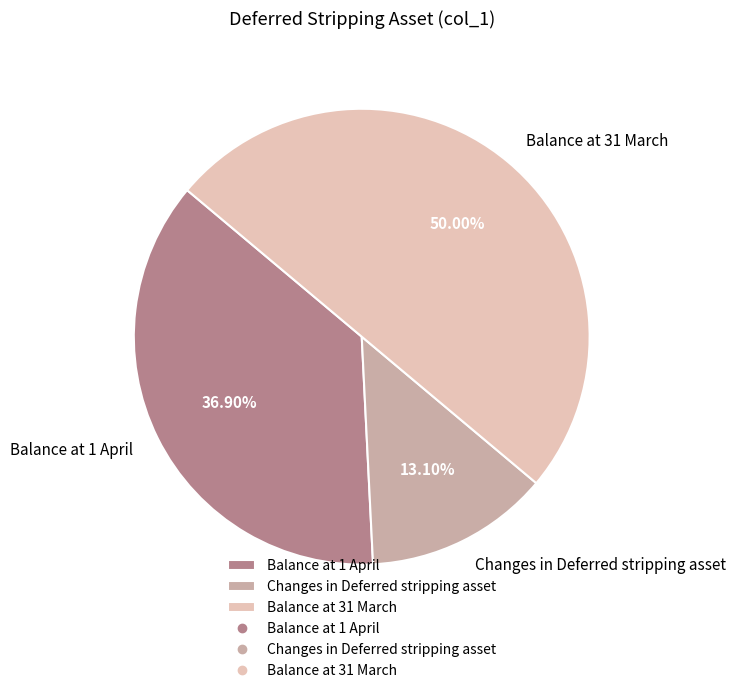

The Changes in Deferred stripping asset slice represents 27% of the pie. True or false?

False